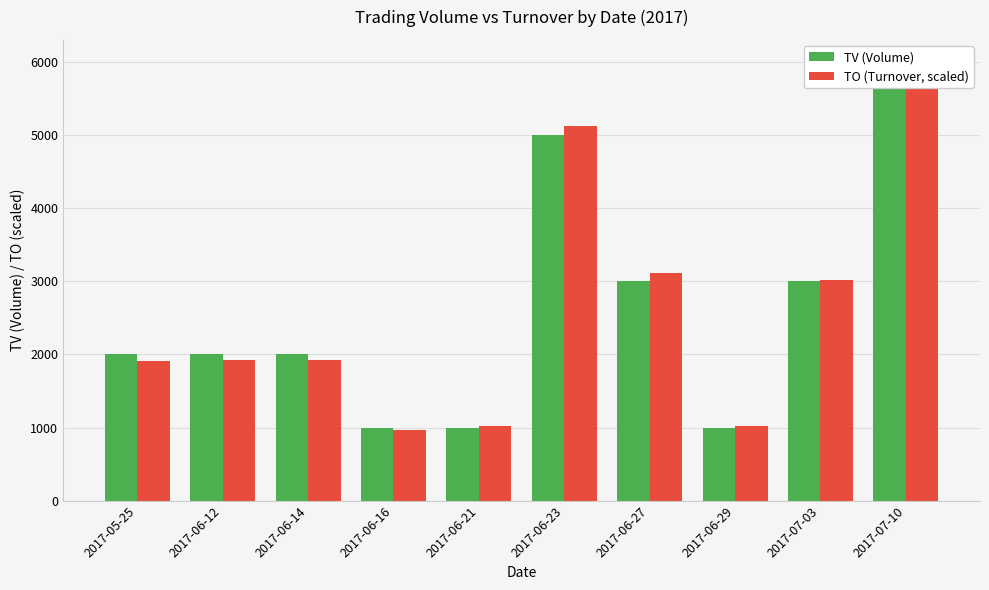

How many series are shown in this chart?

2